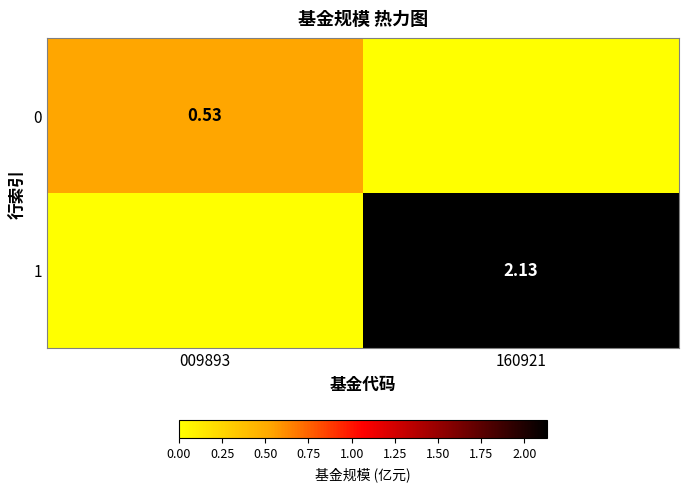

What is the sum of all 0 values?

0.5